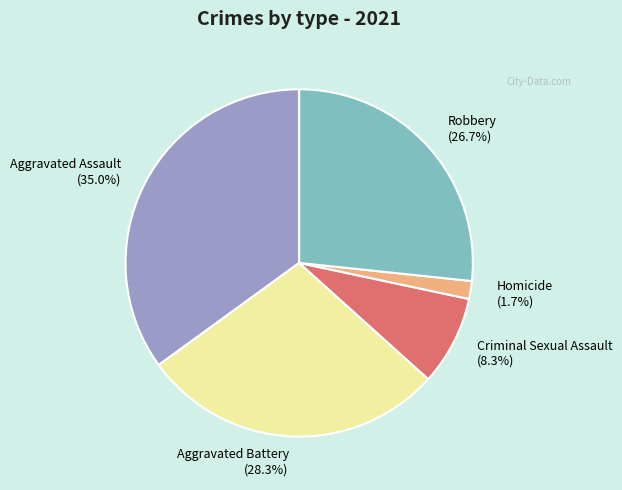

True or false: Homicide accounts for 2% of the total.

True